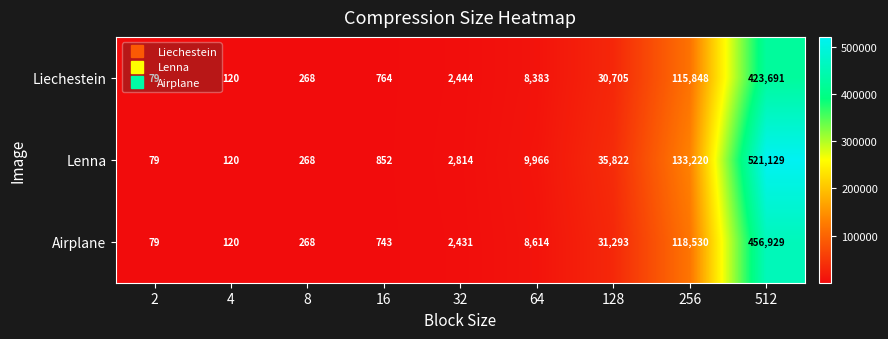

List the series in order of their overall mean, lowest first.

Liechestein, Airplane, Lenna